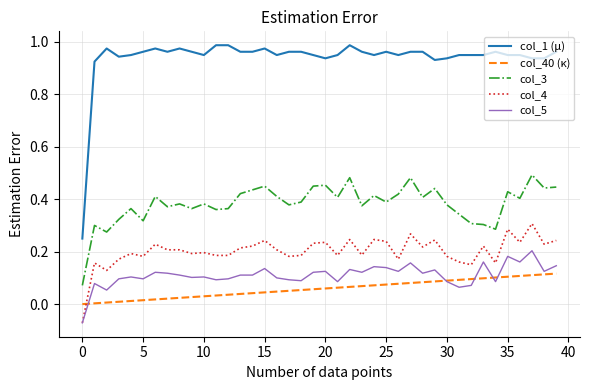

Rank the series by their maximum value, from lowest to highest.

col_40 (κ), col_5, col_4, col_3, col_1 (μ)